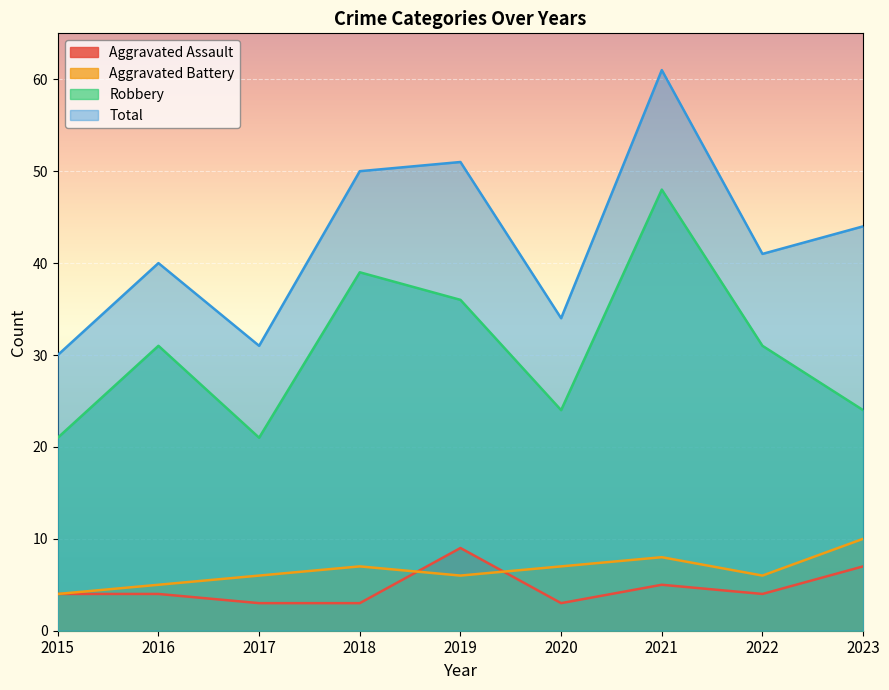

Reading left to right, what are all the values shown in this chart?

Aggravated Assault: 2015=4	2016=4	2017=3	2018=3	2019=9	2020=3	2021=5	2022=4	2023=7
Aggravated Battery: 2015=4	2016=5	2017=6	2018=7	2019=6	2020=7	2021=8	2022=6	2023=10
Robbery: 2015=21	2016=31	2017=21	2018=39	2019=36	2020=24	2021=48	2022=31	2023=24
Total: 2015=30	2016=40	2017=31	2018=50	2019=51	2020=34	2021=61	2022=41	2023=44